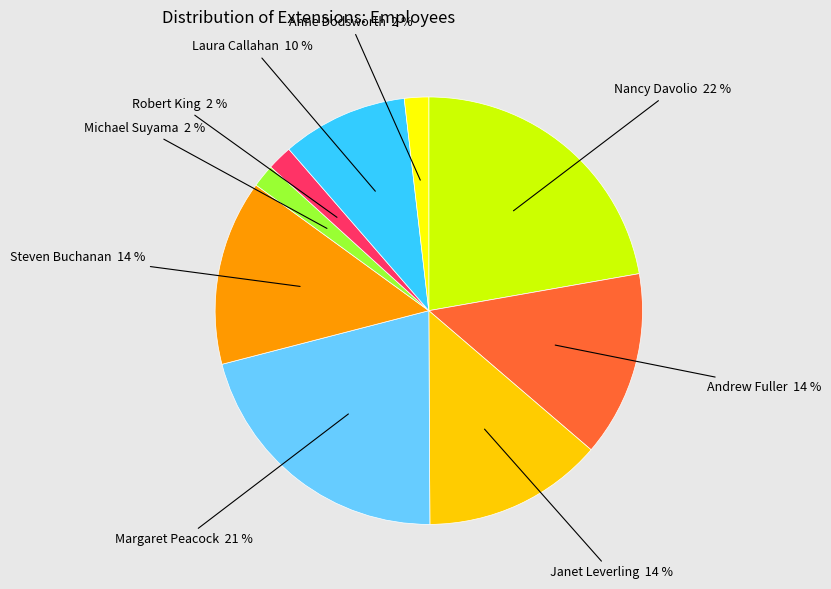

What is the largest slice in the pie chart?

Nancy Davolio